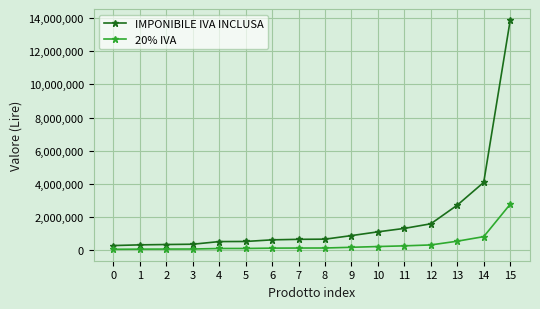

At how many categories does at least one series exceed 7866252?

1